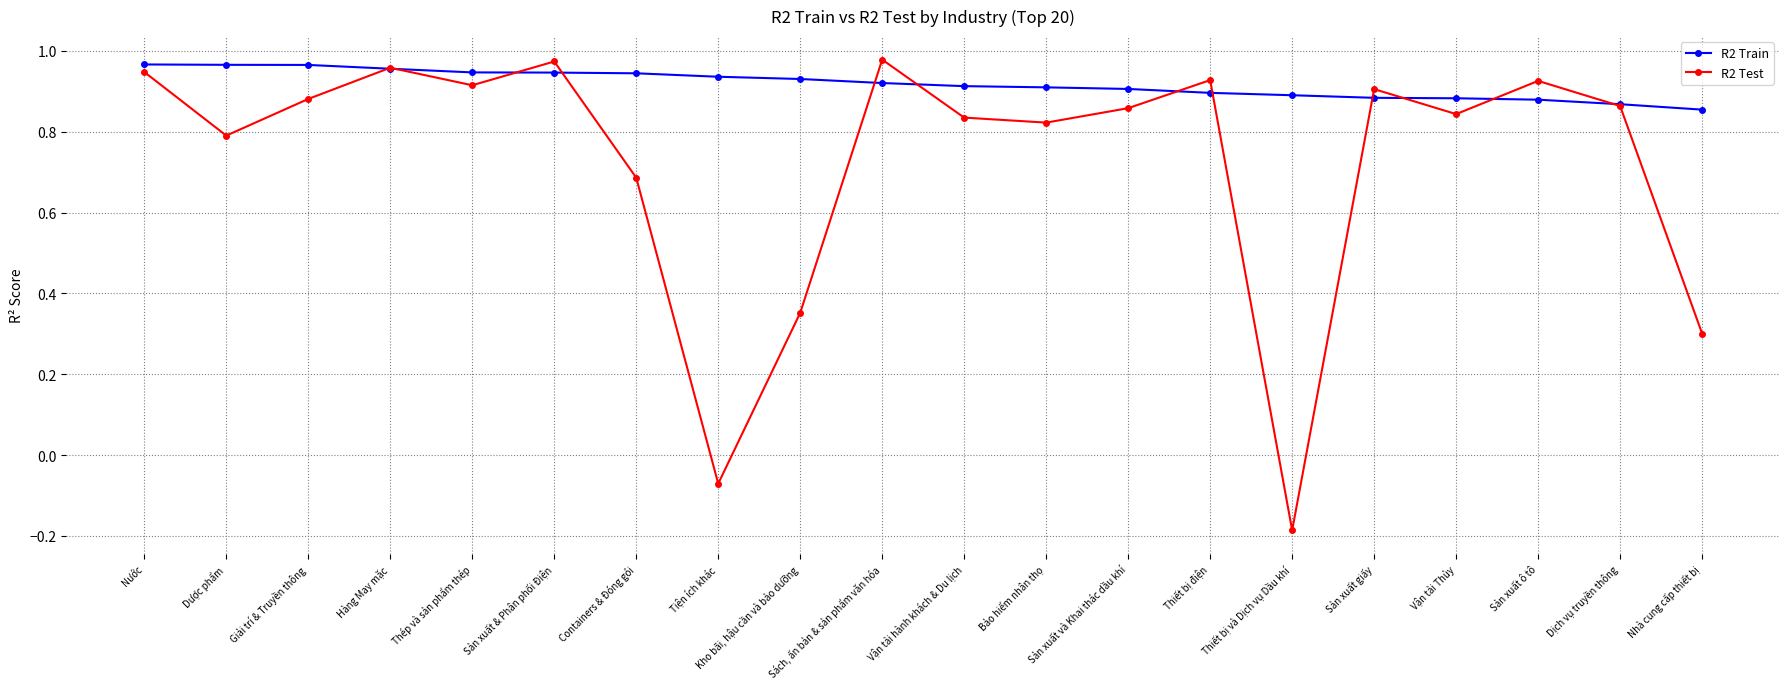

List the labels in order of R2 Test value, smallest first.

Thiết bị và Dịch vụ Dầu khí, Tiện ích khác, Nhà cung cấp thiết bị, Kho bãi, hậu cần và bảo dưỡng, Containers & Đóng gói, Dược phẩm, Bảo hiểm nhân thọ, Vận tải hành khách & Du lịch, Vận tải Thủy, Sản xuất và Khai thác dầu khí, Dịch vụ truyền thông, Giải trí & Truyền thông, Sản xuất giấy, Thép và sản phẩm thép, Sản xuất ô tô, Thiết bị điện, Nước, Hàng May mặc, Sản xuất & Phân phối Điện, Sách, ấn bản & sản phẩm văn hóa